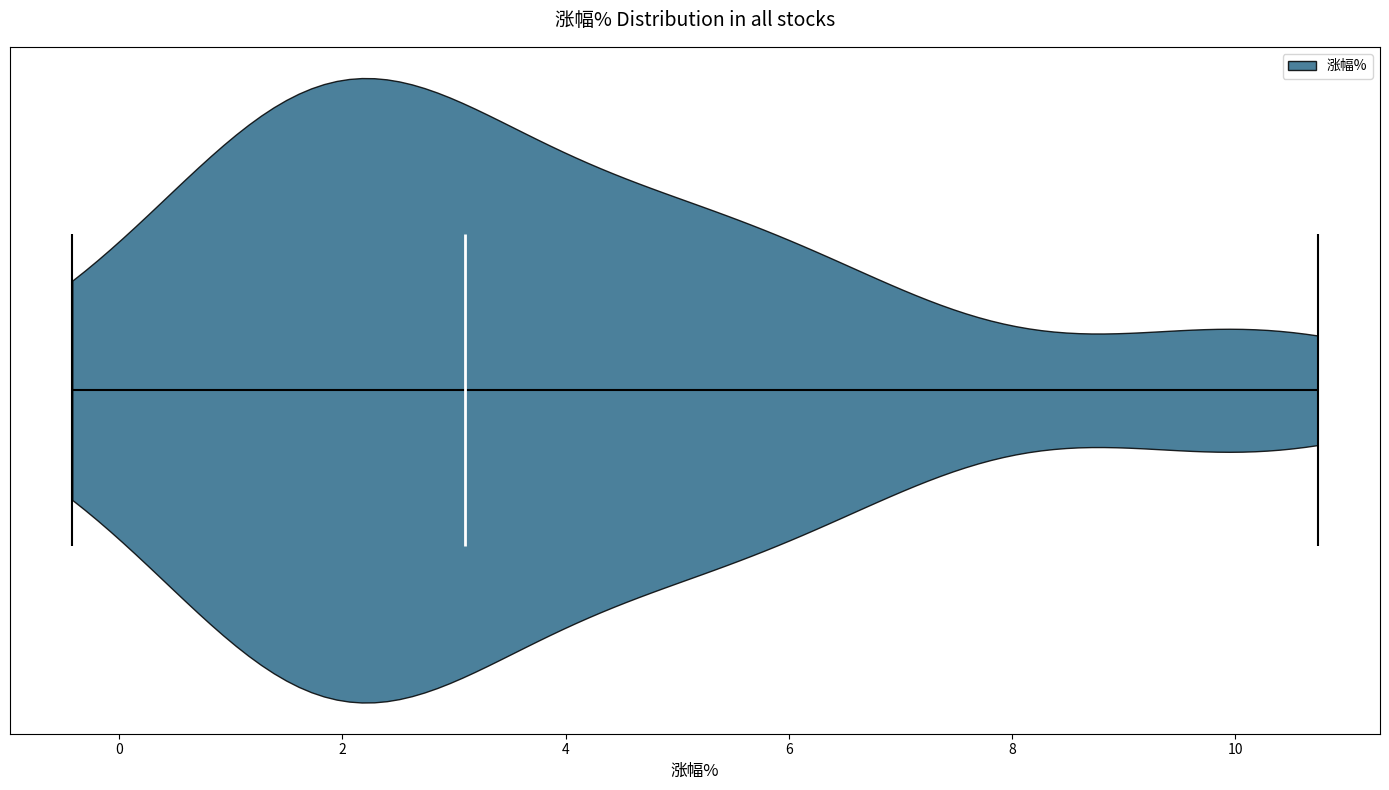

Read this violin plot against the x-axis: where its median line is, and the lowest and highest points the violin reaches. The values are not printed on the chart, so give them approximately, as read against the axis.

median line 3.0, lowest point -0.4, highest point 10.8